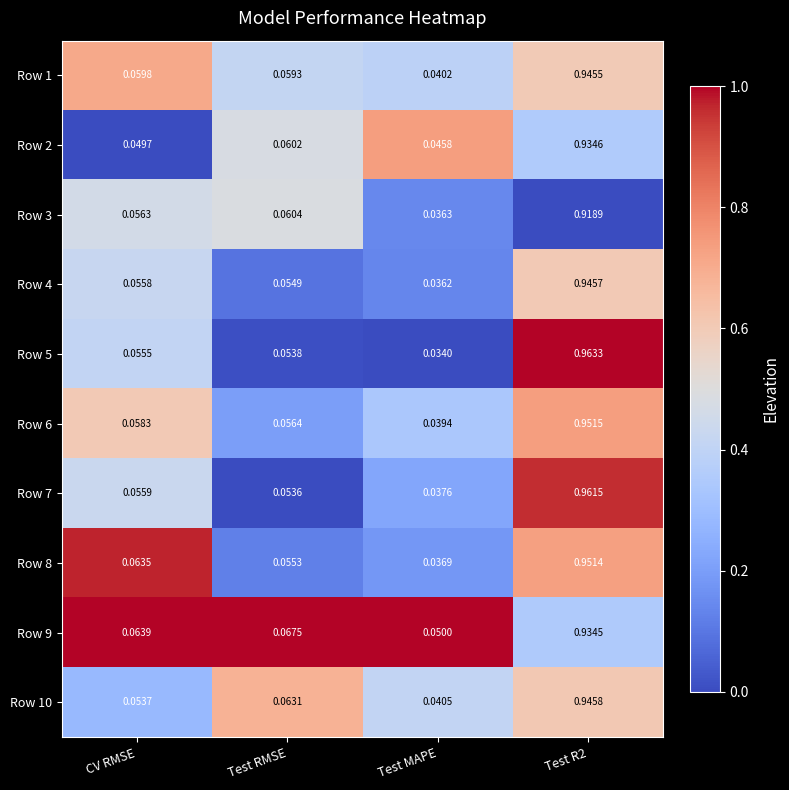

Rank the series at CV RMSE from lowest to highest value.

Row 2, Row 10, Row 5, Row 4, Row 7, Row 3, Row 6, Row 1, Row 8, Row 9